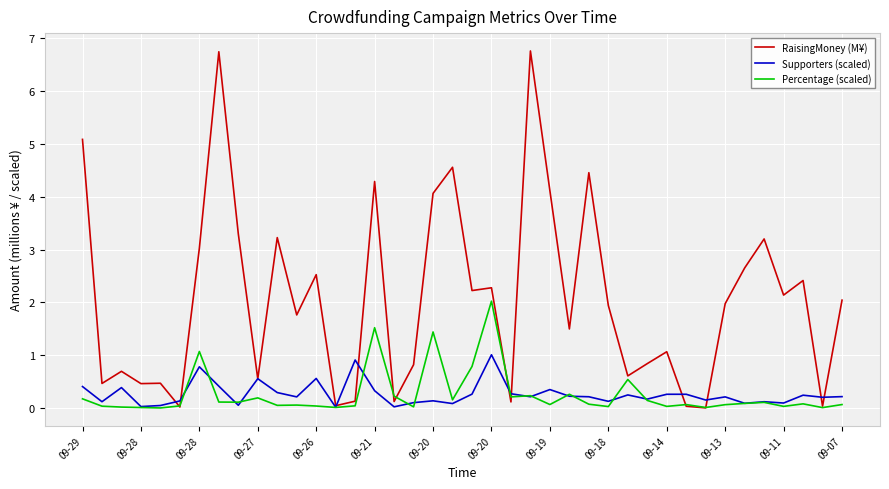

Rank the series by their maximum value, from highest to lowest.

RaisingMoney (M¥), Percentage (scaled), Supporters (scaled)